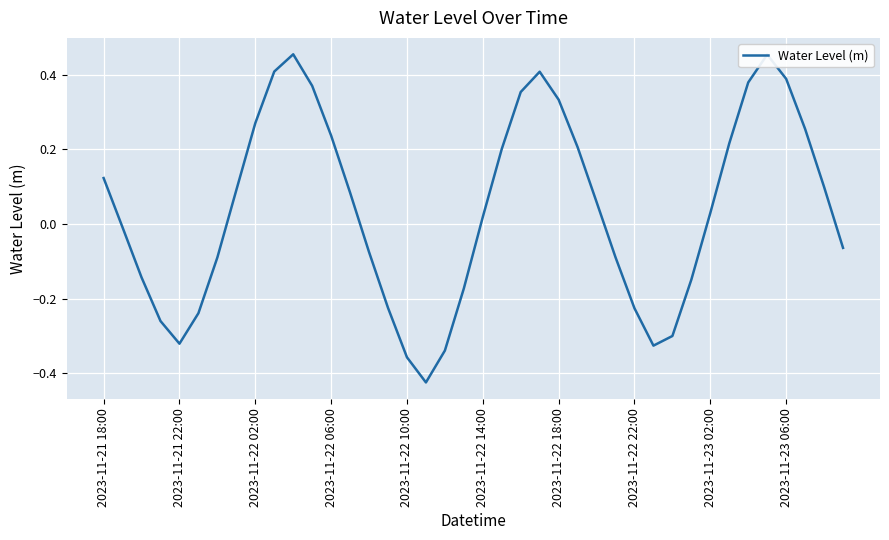

What is the difference between the maximum and minimum values?

0.9